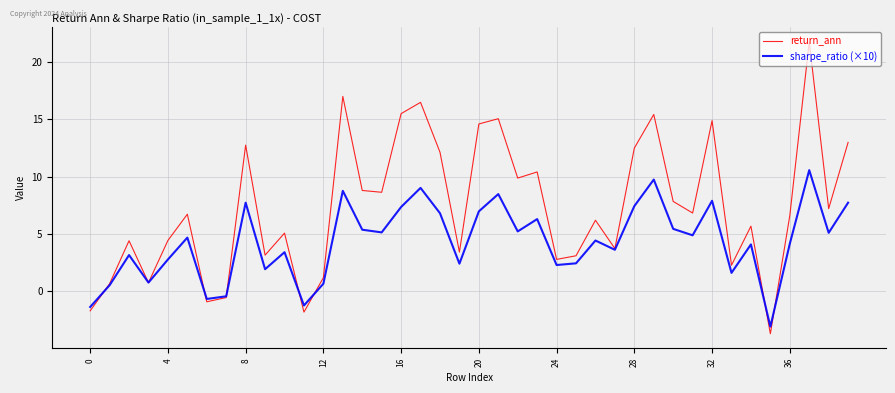

Which series has the largest total across all categories?

return_ann